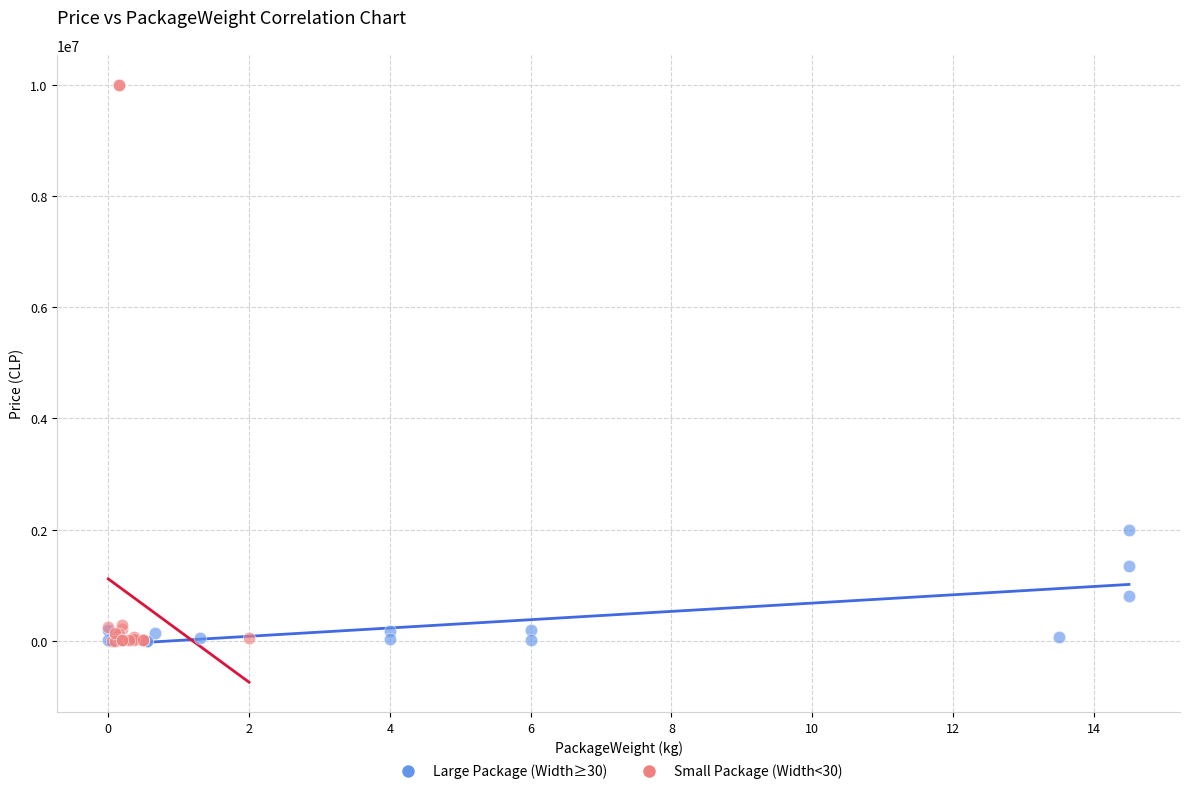

Which series has the largest Y range (max minus min)?

Small Package (Width<30)